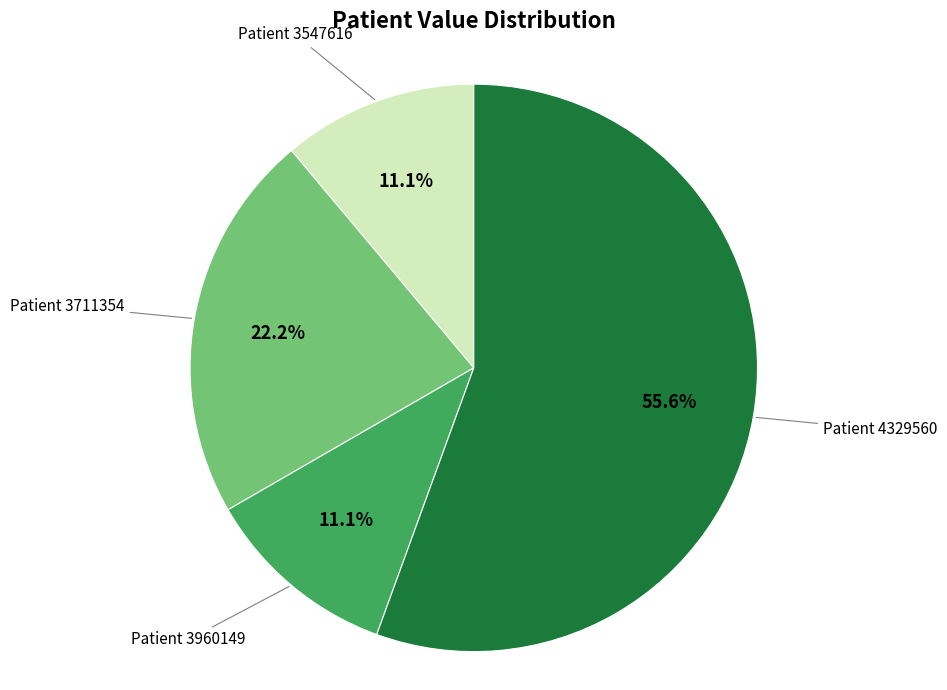

Combined, what portion of the pie is Patient 3960149 and Patient 4329560?

66.7%